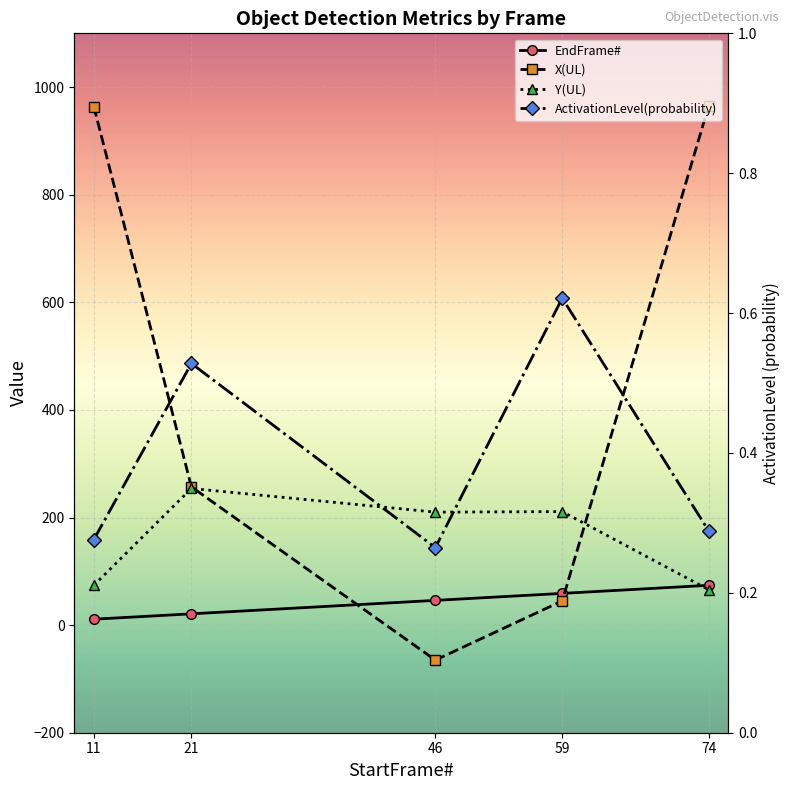

At which label is EndFrame# closest to 42?

46